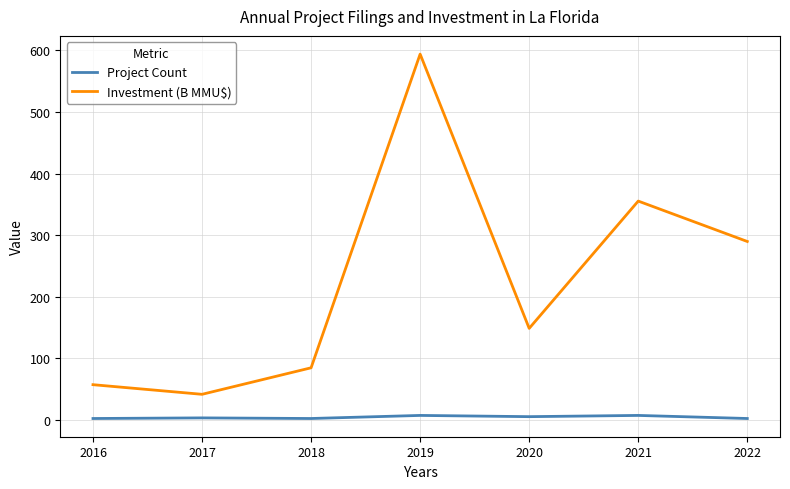

What is the difference between the second highest and minimum values in the Investment (B MMU$) series?

314.0